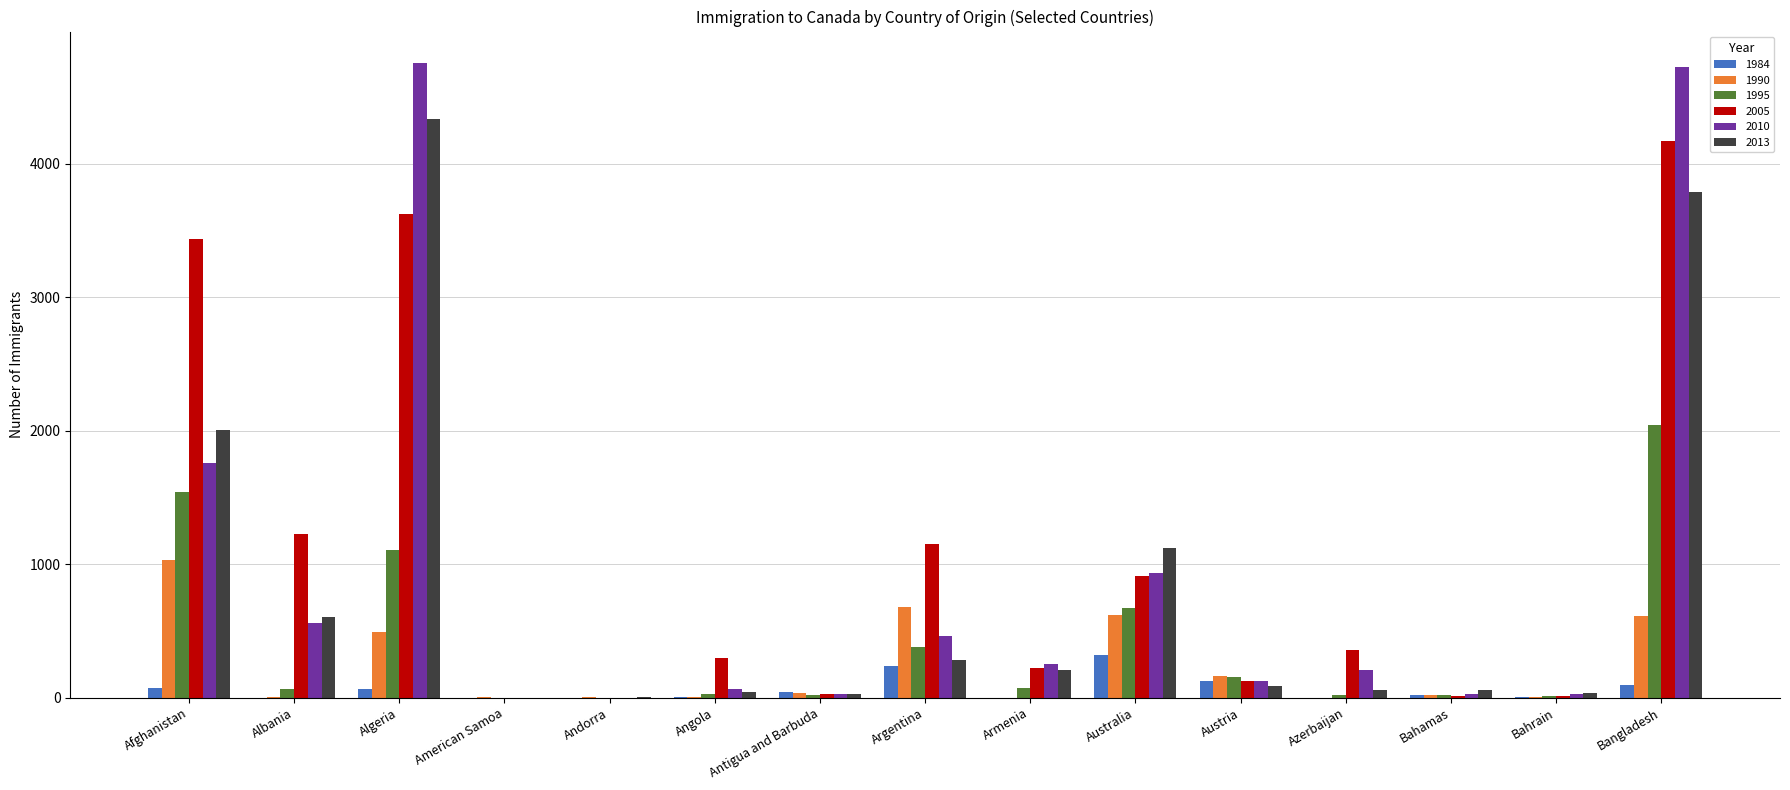

What is the greatest value displayed?

4752